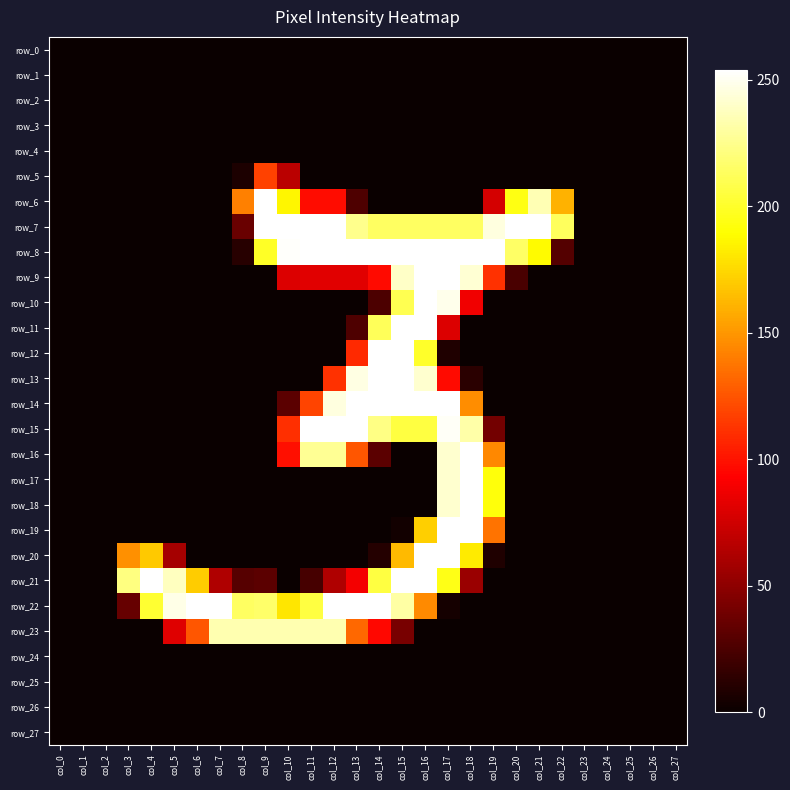

At which category is the sum across all series the highest?

col_17